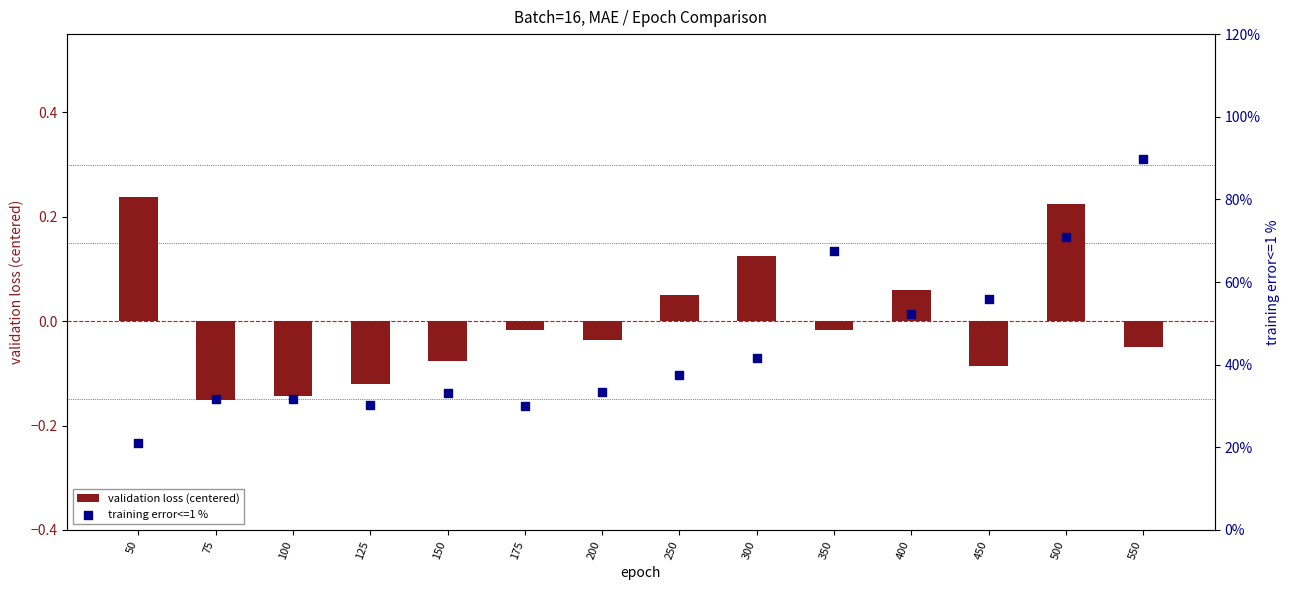

What is the total value across all series at 175?

0.3